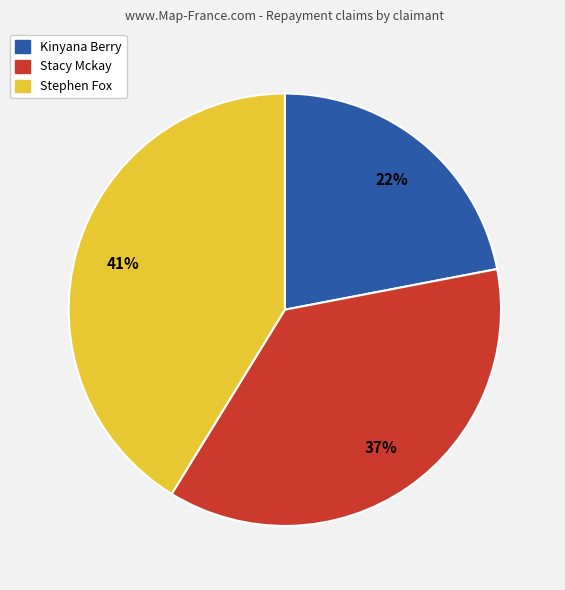

The Stacy Mckay slice represents 37% of the pie. True or false?

True